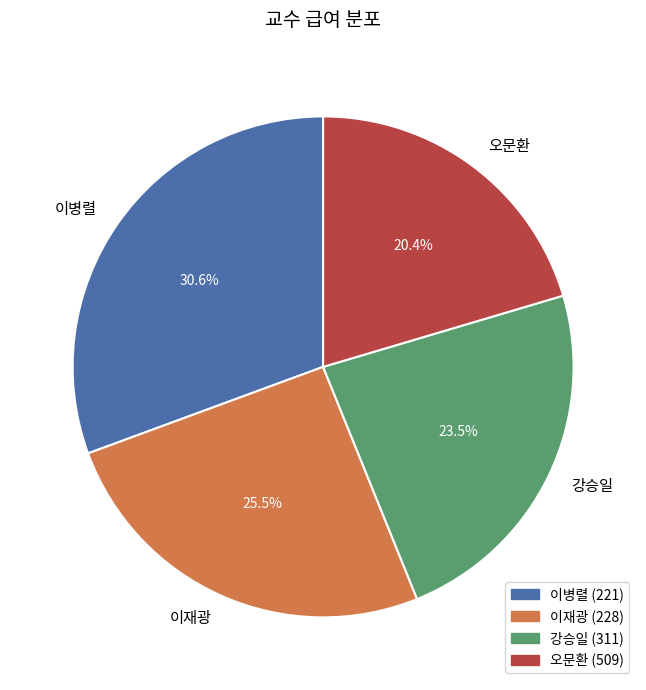

What portion of the pie excludes 강승일?

76.5%